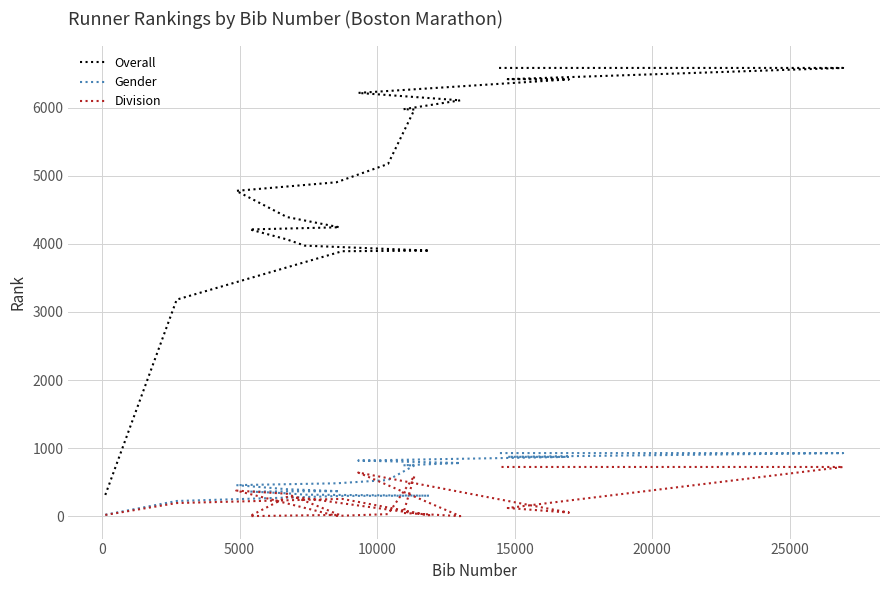

Is the value of Overall at 15000 greater than the value of Gender at 25000?

Yes